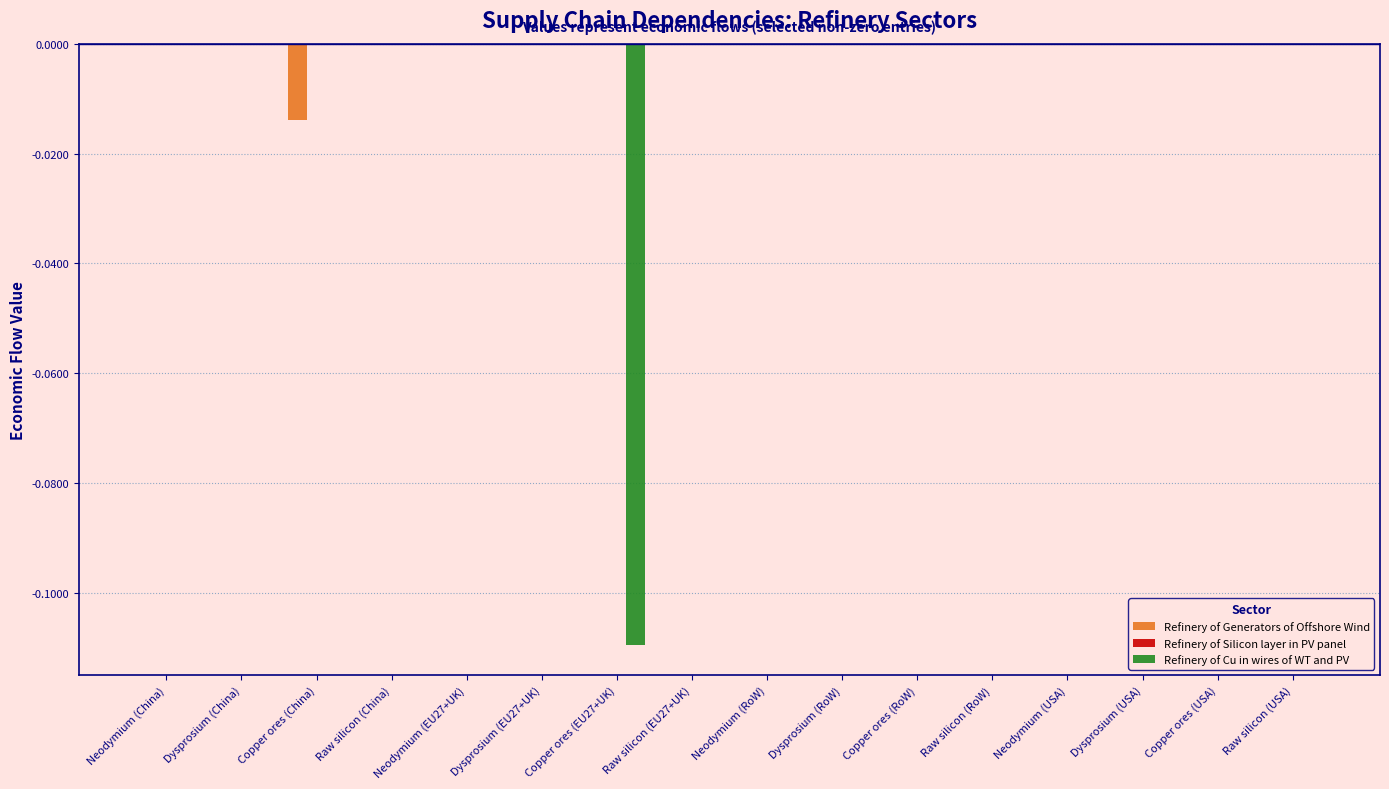

Is it true that Refinery of Generators of Offshore Wind equals 0.0 at Copper ores (USA)?

True